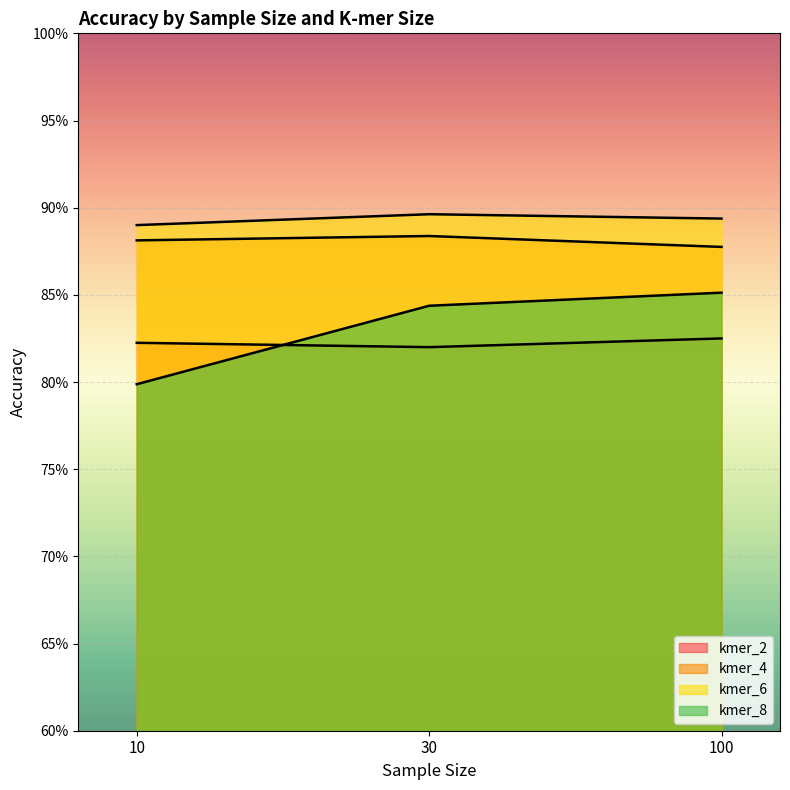

The kmer_8 series shows 0.8 at 30. True or false?

True